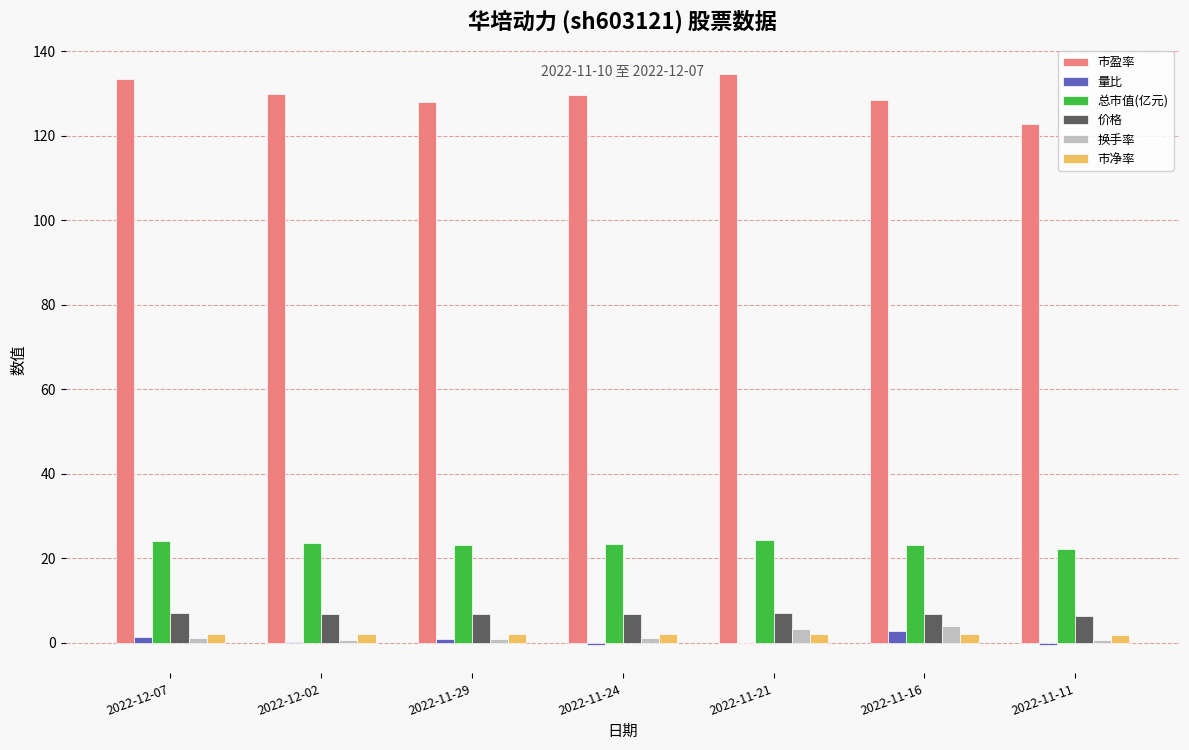

What value does the 市盈率 series have at 2022-11-11?

122.9